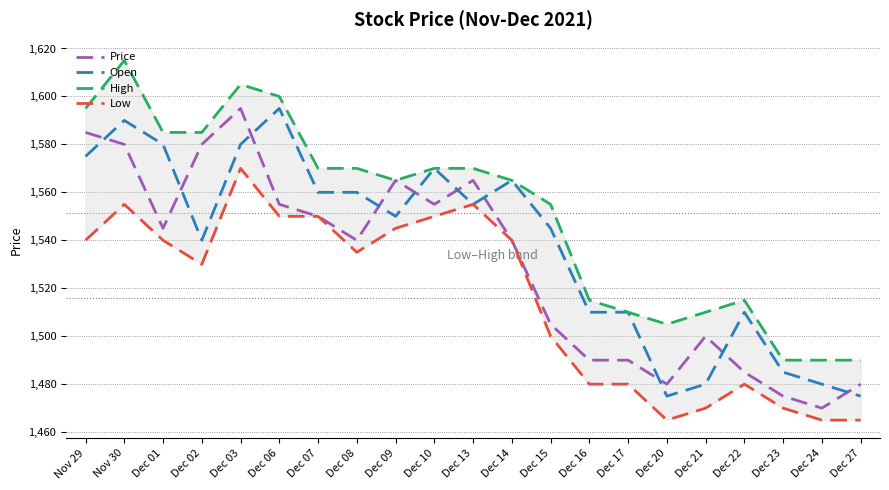

What is the difference between the Low values at Dec 16 and Dec 23?

10